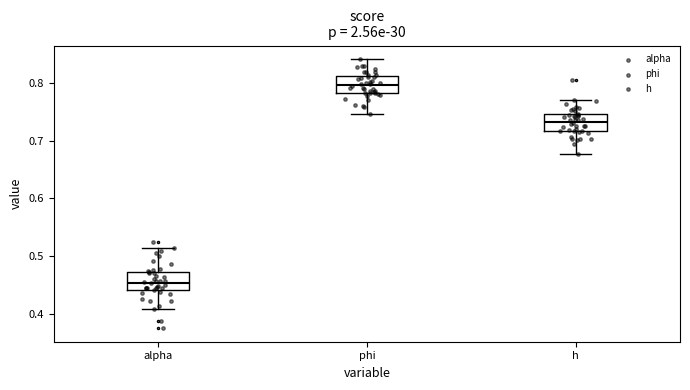

Where is the upper edge of the box for alpha on the y-axis? The values are not printed on the chart, so give them approximately, as read against the axis.

0.47